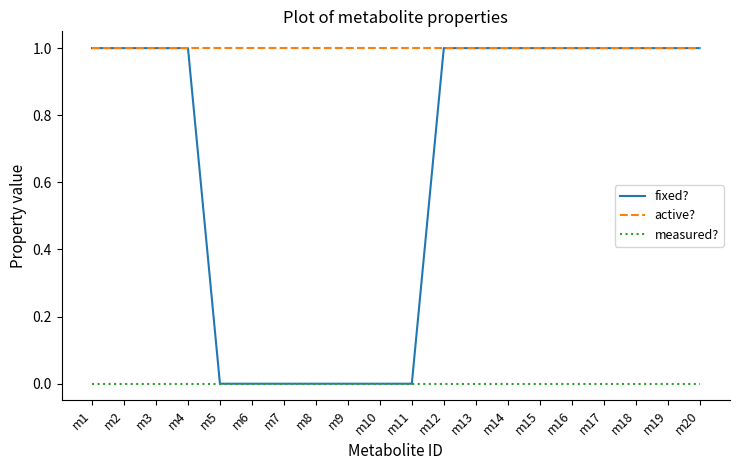

Is it true that fixed? equals 1 at m5?

False